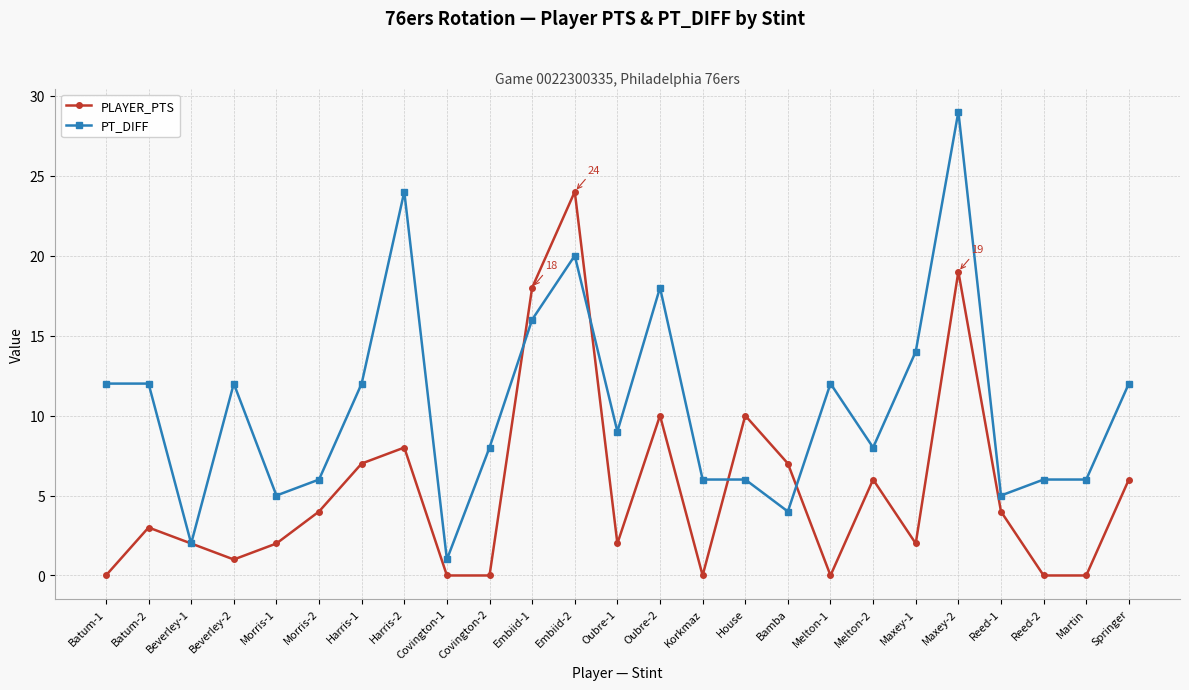

What is the label of the 4th point from the left?

Beverley-2